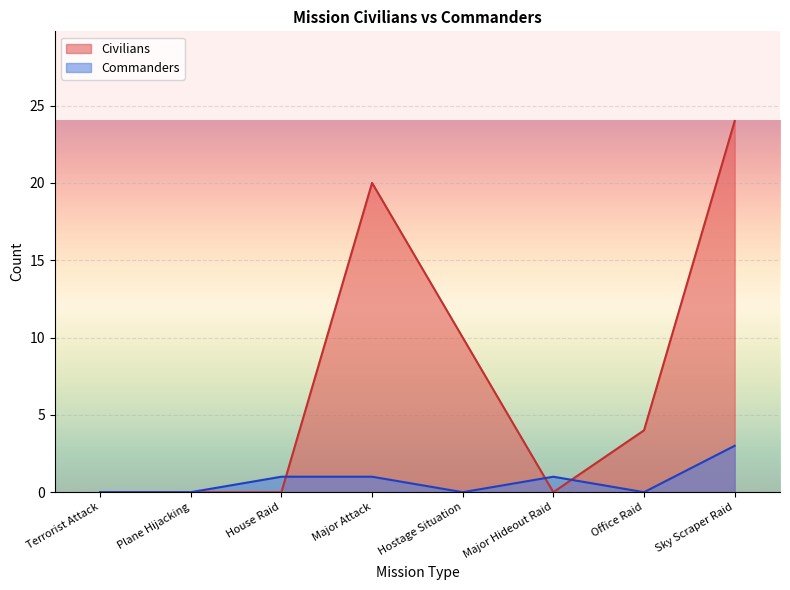

At which category does Civilians reach its first local valley?

Major Hideout Raid